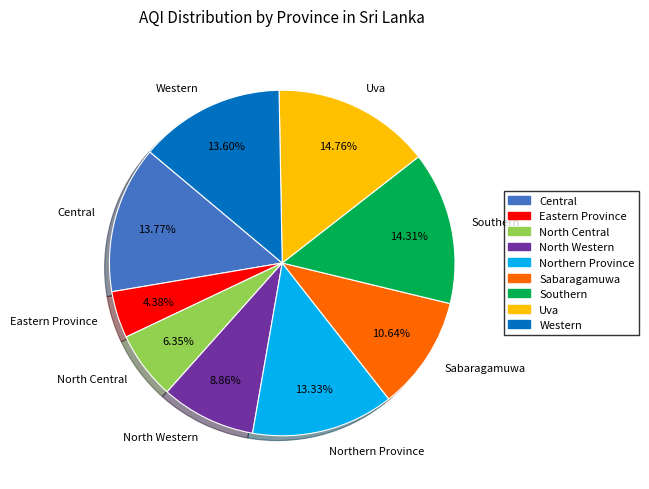

To the nearest percent, what portion does Uva represent?

15%